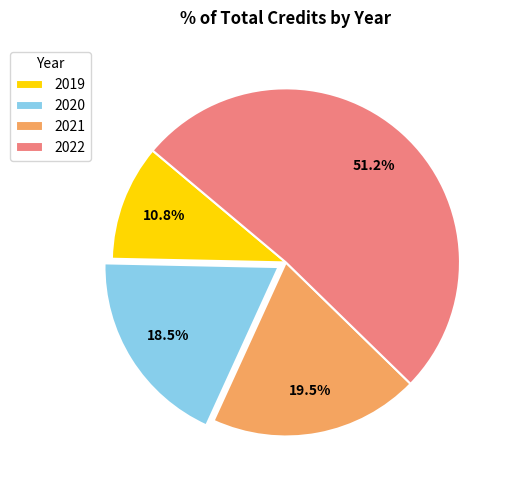

Is there any slice that represents more than half of the pie?

Yes